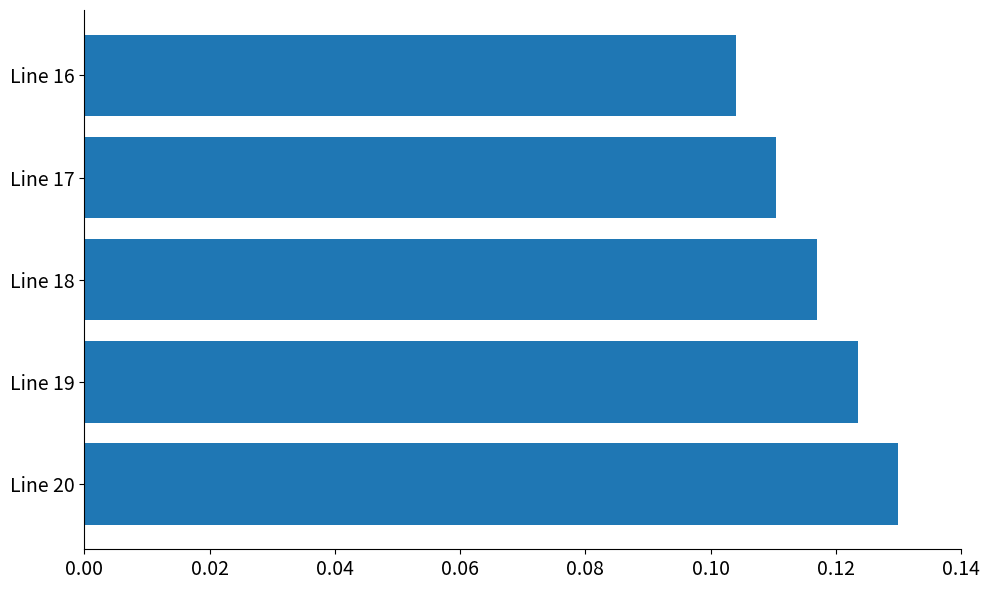

How many bars are there in total?

5